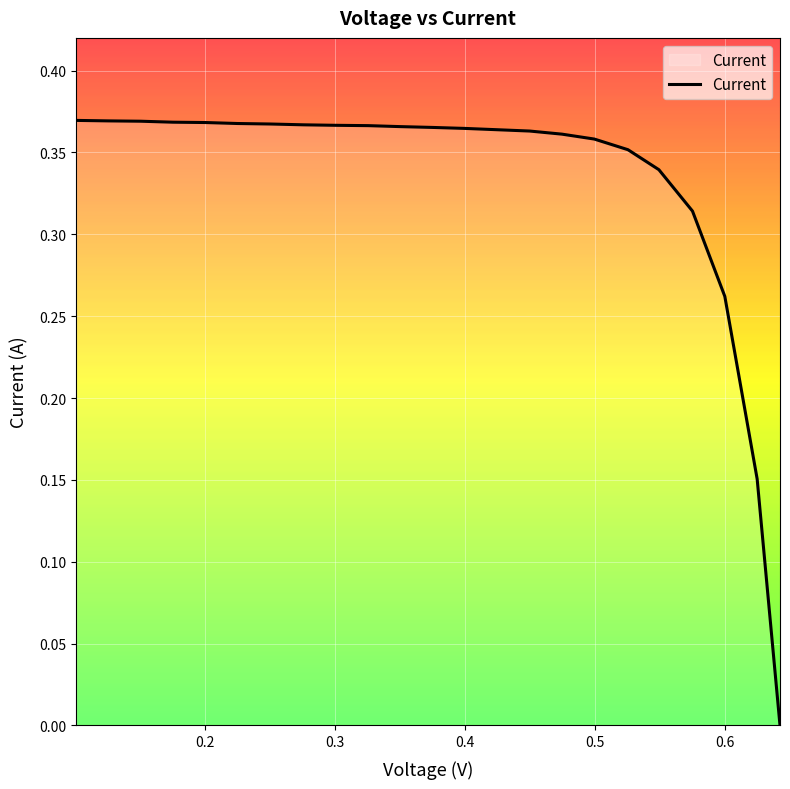

How many lines are shown in the chart?

1